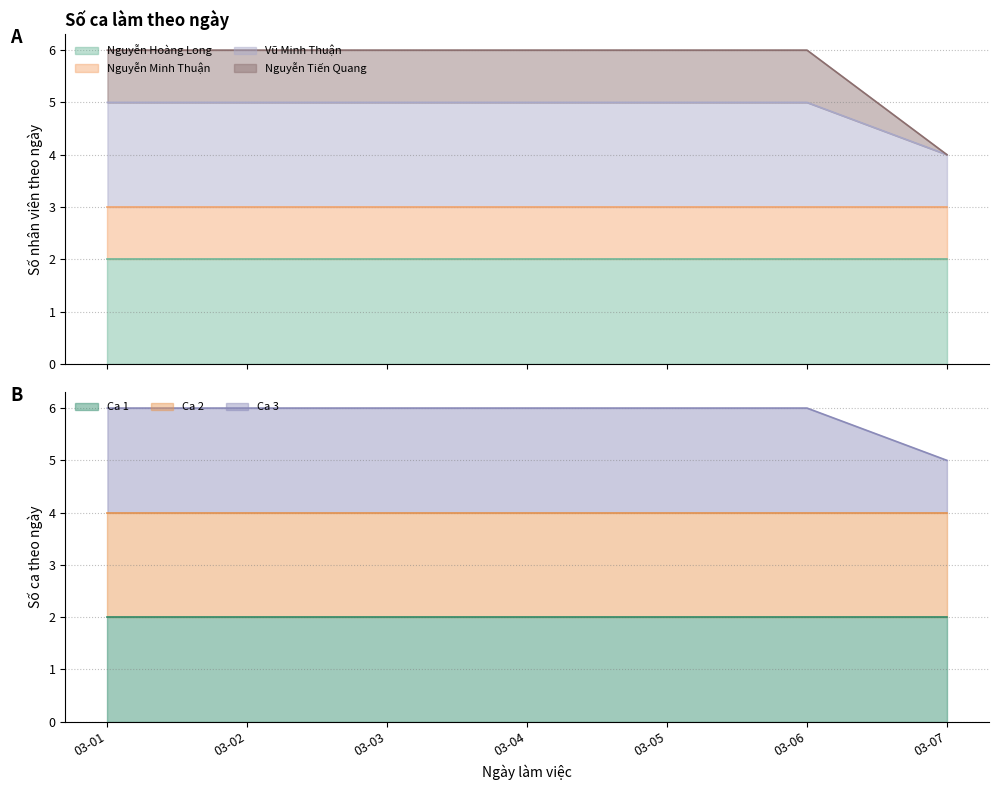

What is the difference between the maximum and minimum values in the Nguyễn Tiến Quang series?

1